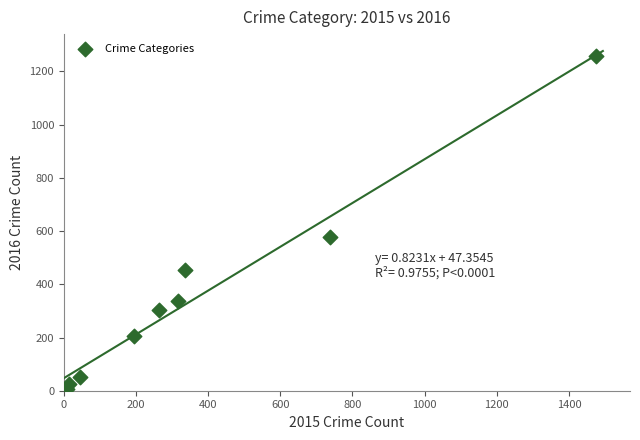

What Y value in the scatter plot is closest to 633?

576